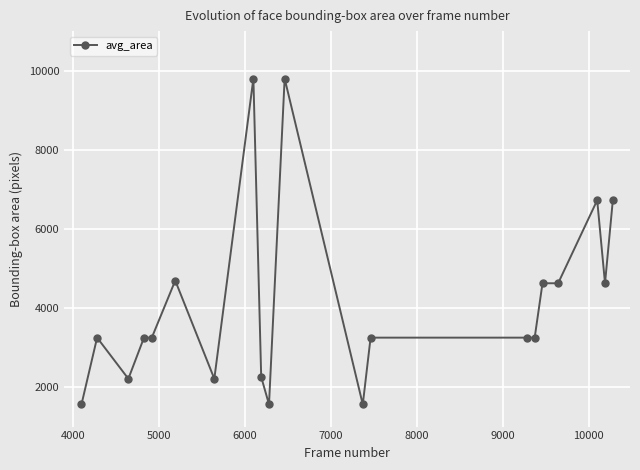

What is the difference between the second highest and second lowest values?

8241